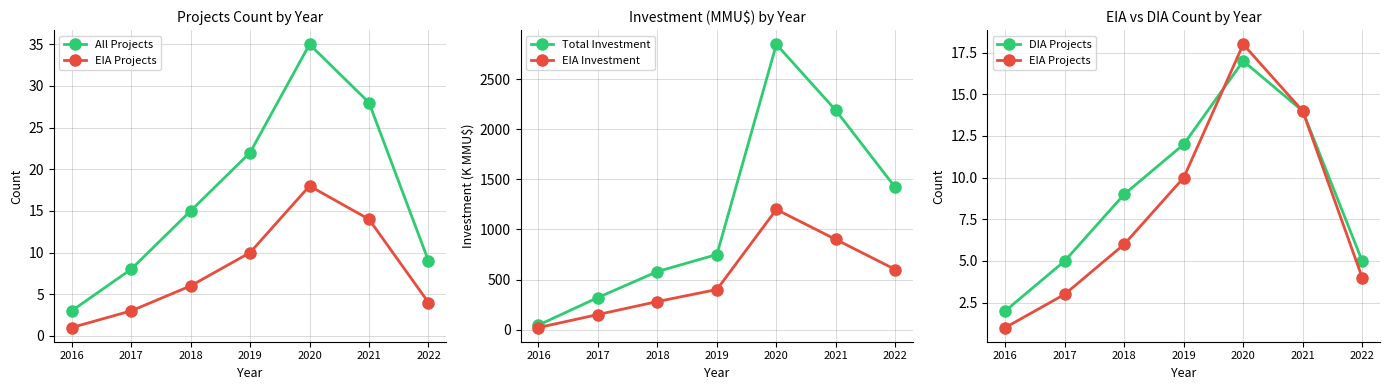

Between 2016 and 2019, which series saw the biggest shift?

Total Investment